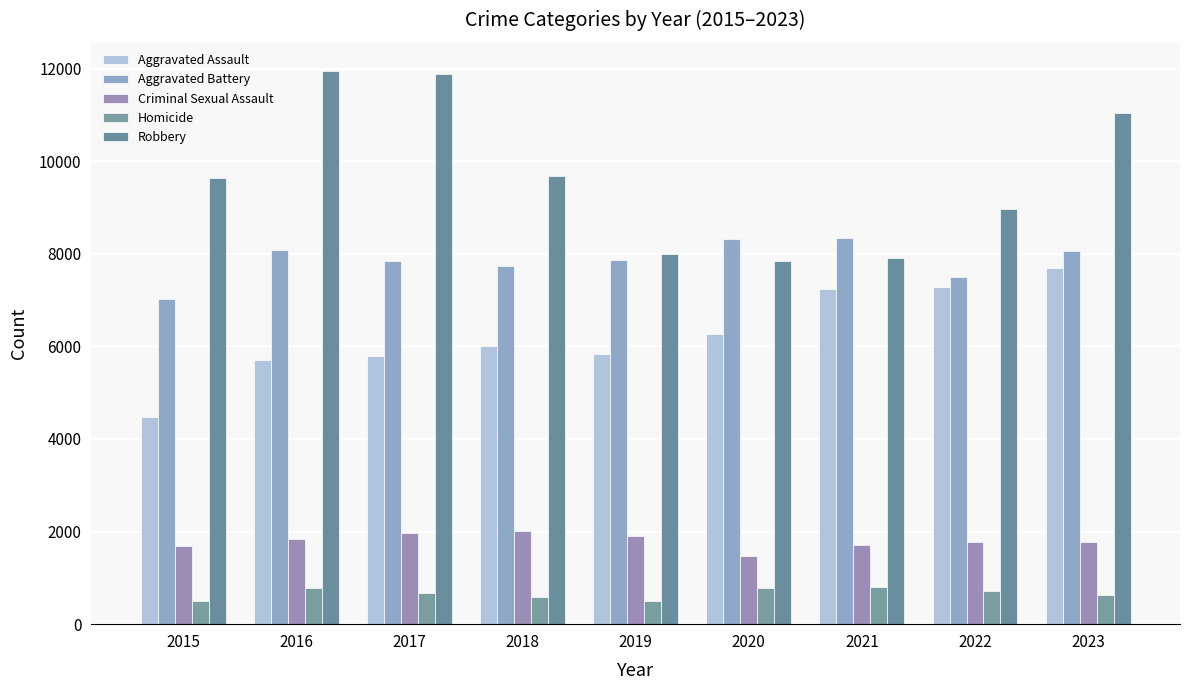

At which category is the sum across all series the highest?

2023